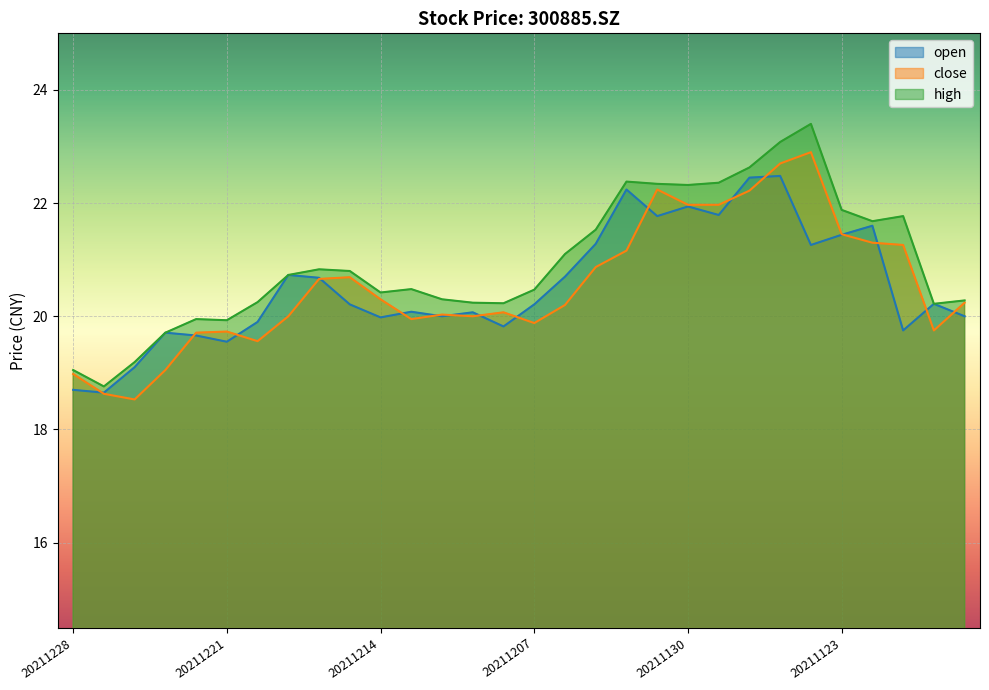

List the labels in order of high value, largest first.

20211124, 20211125, 20211126, 20211202, 20211129, 20211201, 20211130, 20211123, 20211119, 20211122, 20211203, 20211206, 20211216, 20211215, 20211217, 20211213, 20211207, 20211214, 20211210, 20211117, 20211220, 20211209, 20211208, 20211118, 20211222, 20211221, 20211223, 20211224, 20211228, 20211227